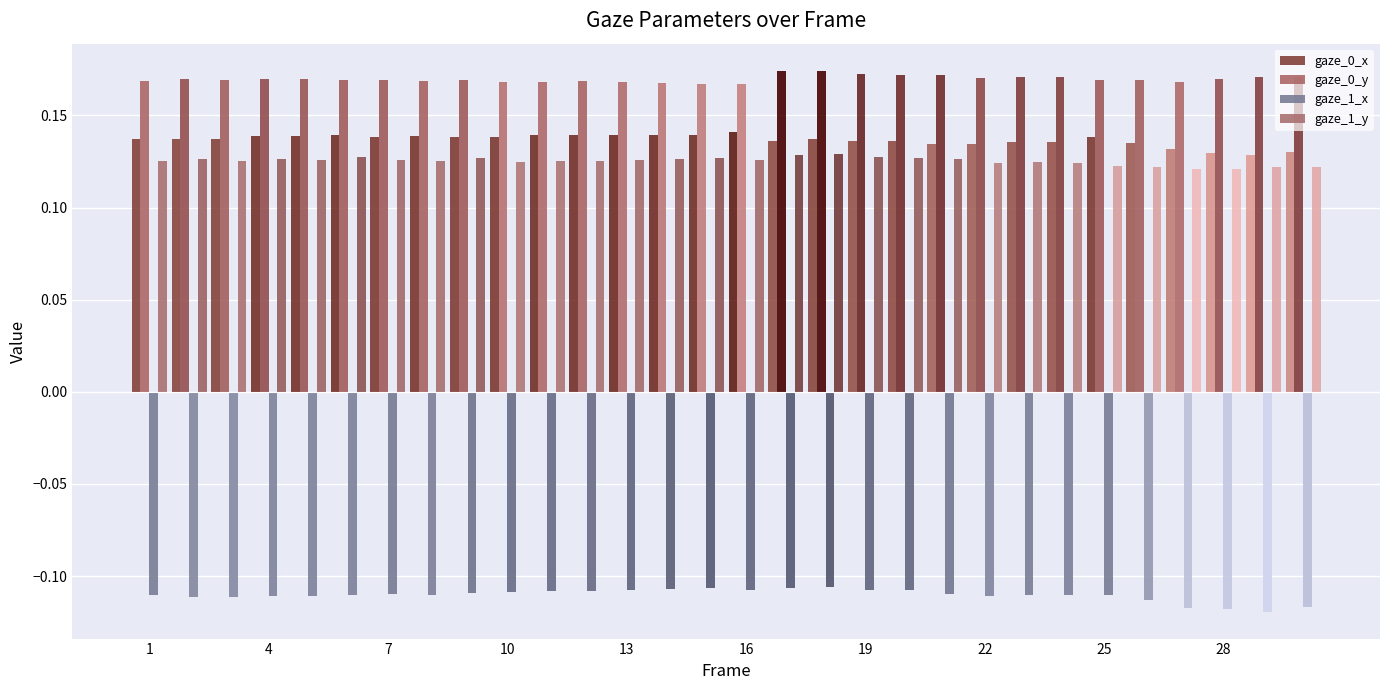

Which series has the largest total across all categories?

gaze_0_y